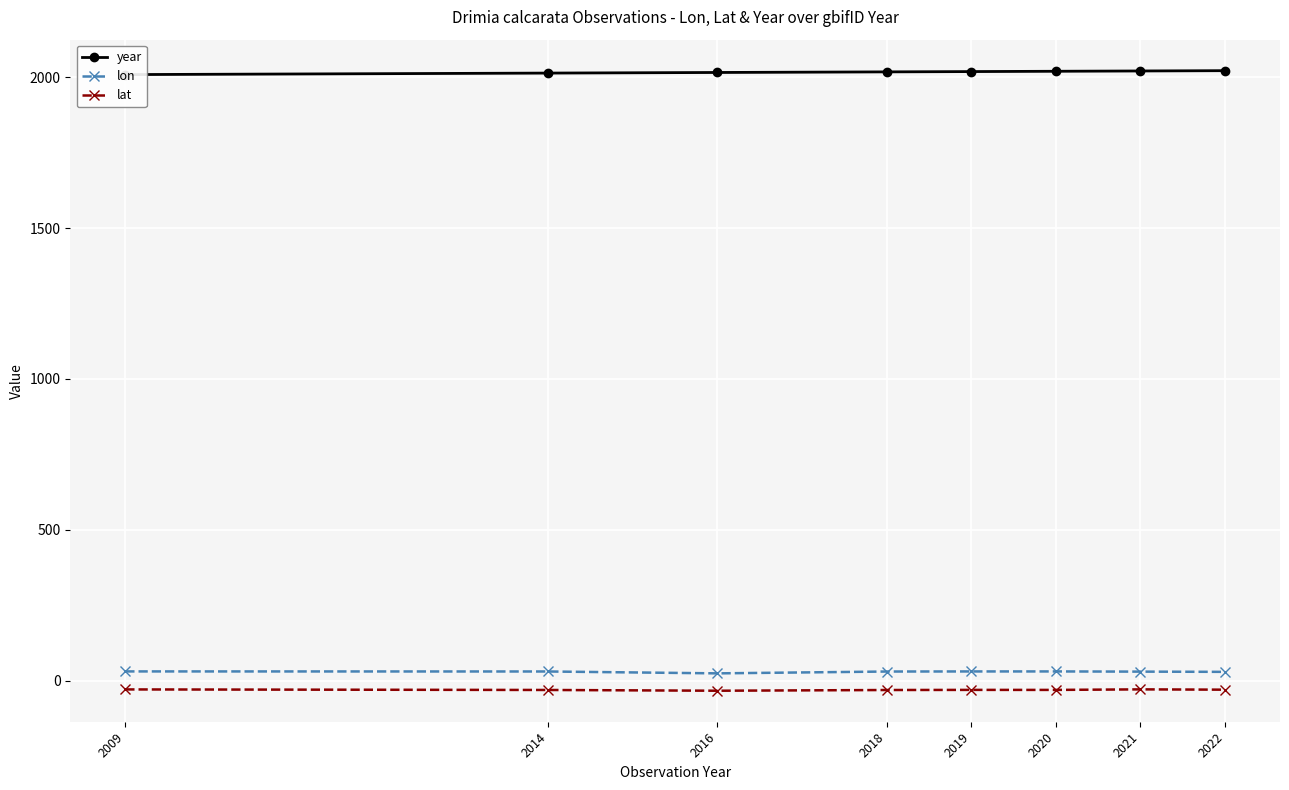

Which has a higher value, 2009 or 2018?

2018